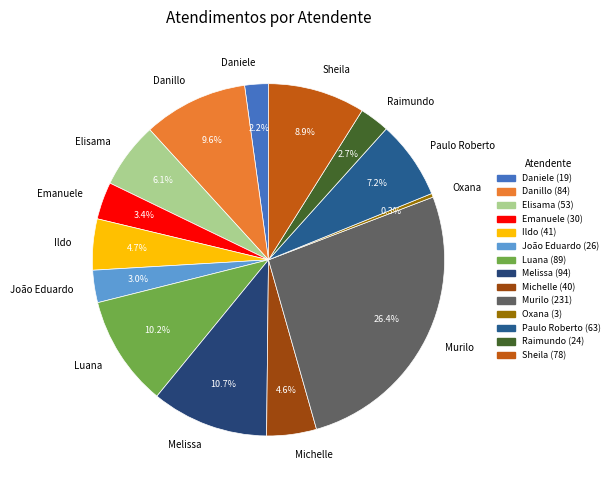

Which slice is the smallest?

Oxana